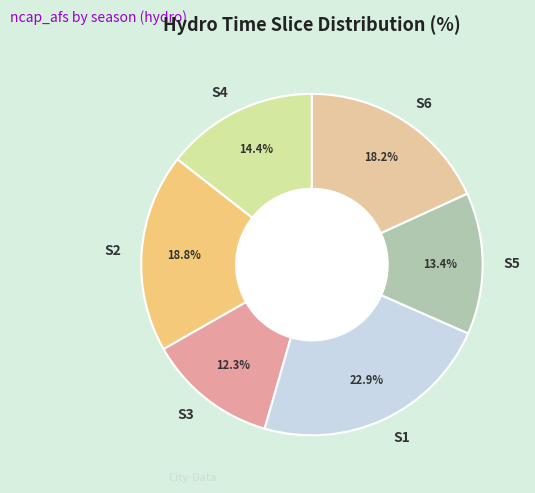

To the nearest percent, what percentage of the pie is S6?

18%